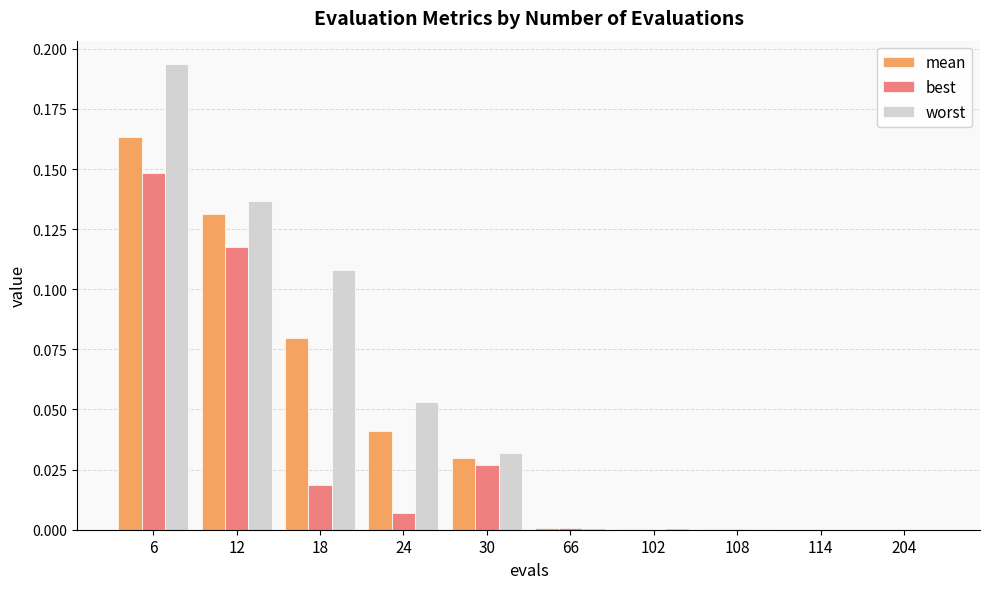

What is the sum of all worst values?

0.5